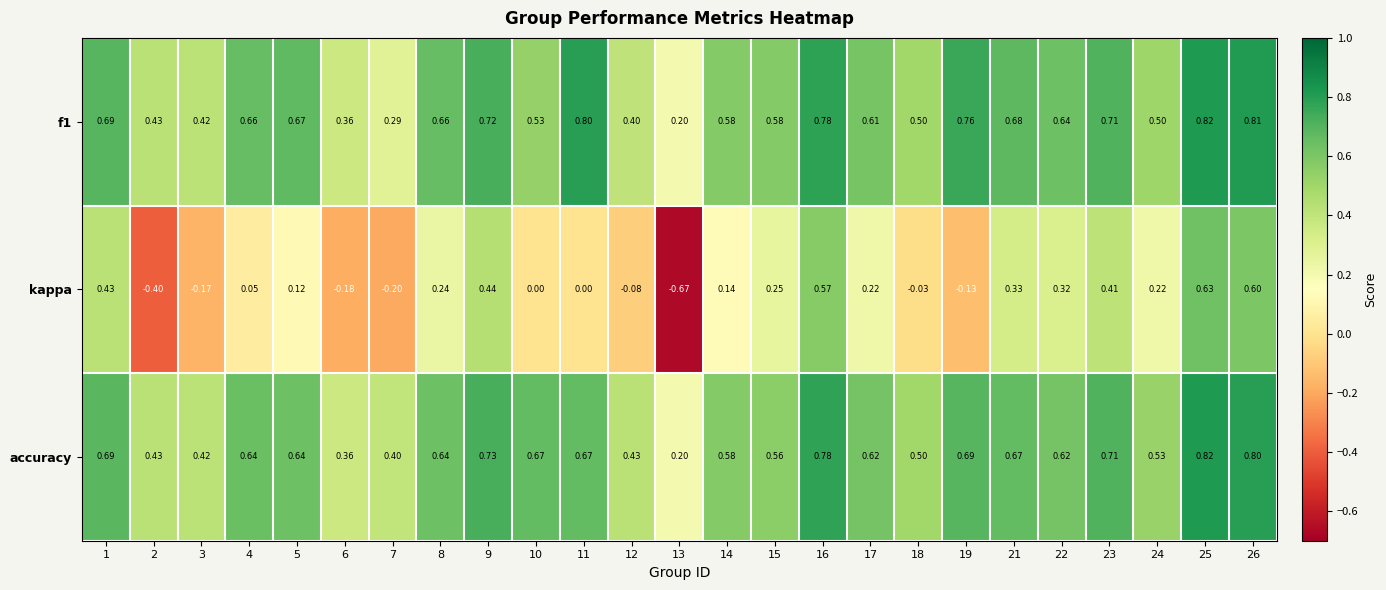

Which series has the widest spread of values?

kappa